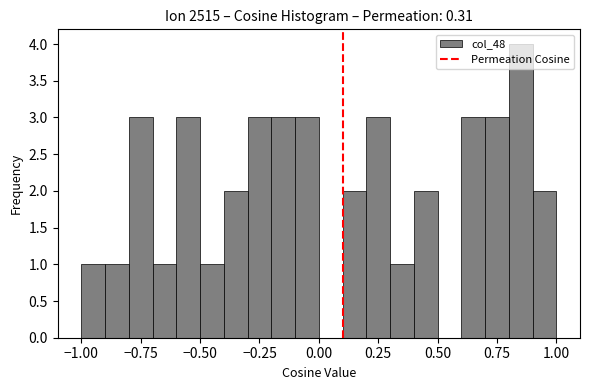

Read against the x-axis, roughly where is the centre of the tallest bar?

0.85